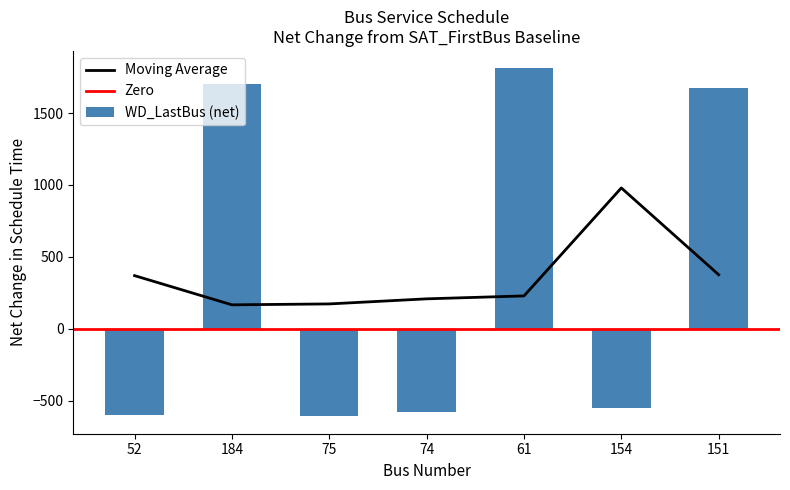

True or false: Moving Average has a value of 375.7 at 151.

True